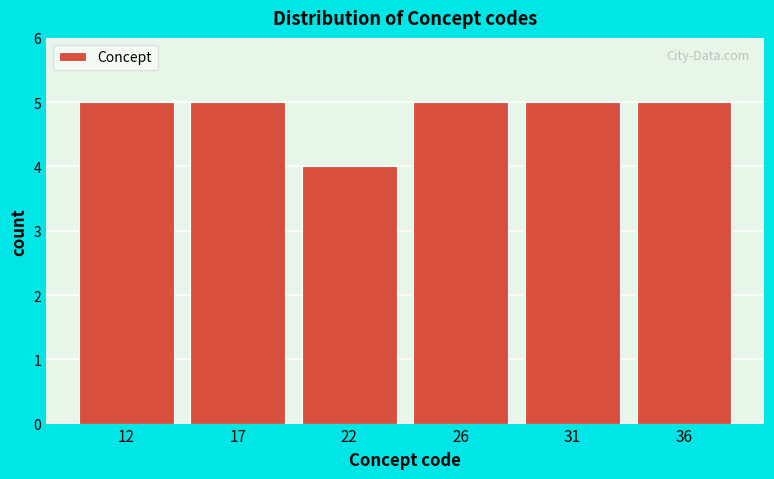

Reading left to right, extract all data points from this chart.

12=5	17=5	22=4	26=5	31=5	36=5